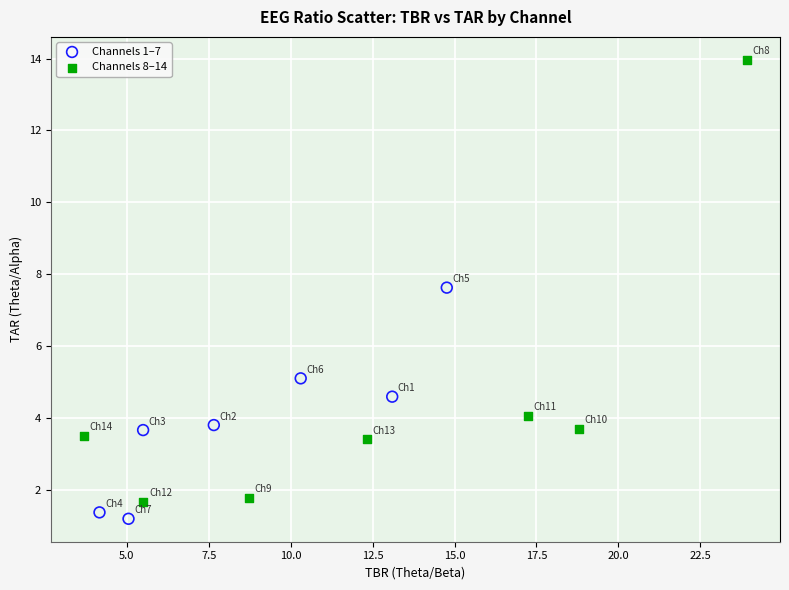

Which series has the largest Y range (max minus min)?

Channels 8–14